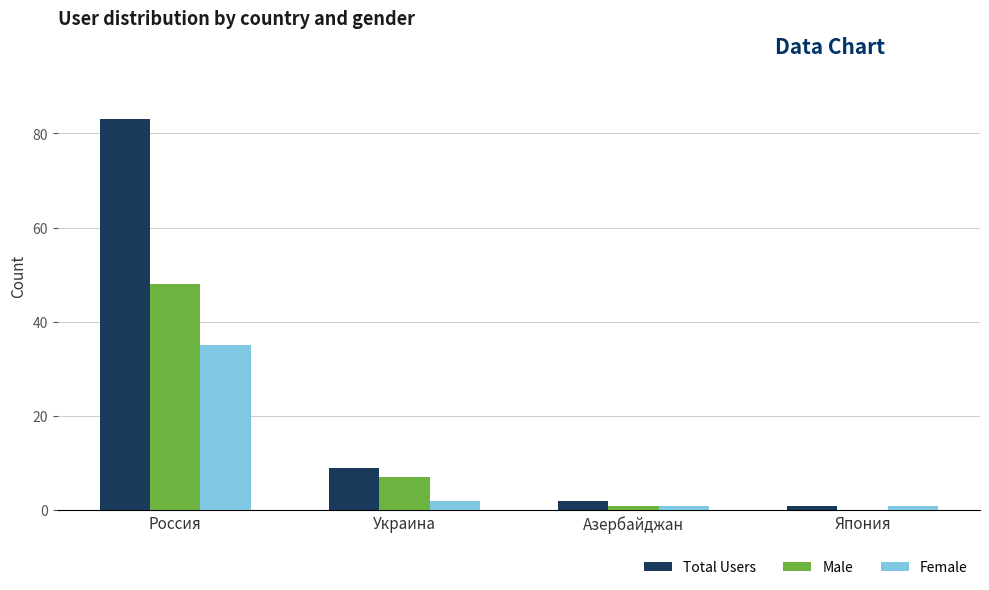

What are all the series names shown in the legend?

Total Users, Male, Female